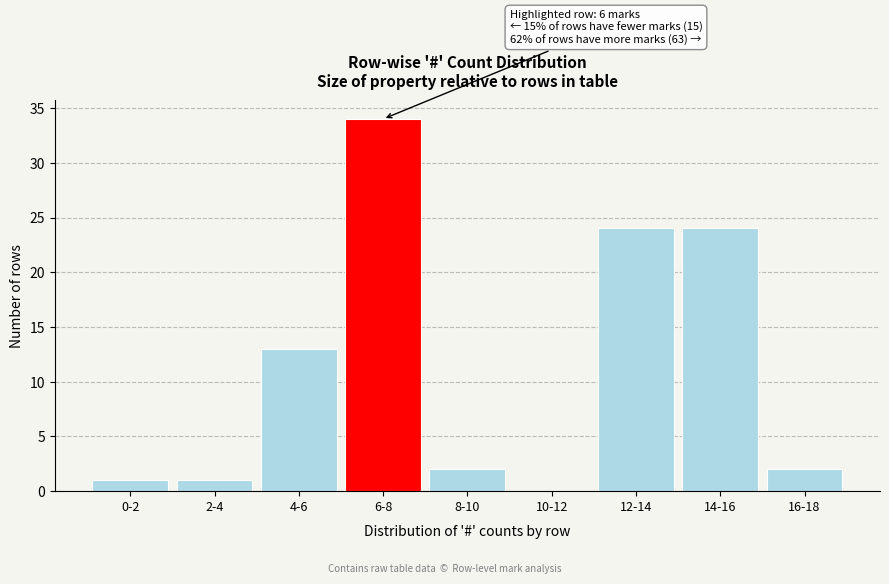

Reading right to left, transcribe all the data shown in this chart.

16-18=2	14-16=24	12-14=24	10-12=0	8-10=2	6-8=34	4-6=13	2-4=1	0-2=1